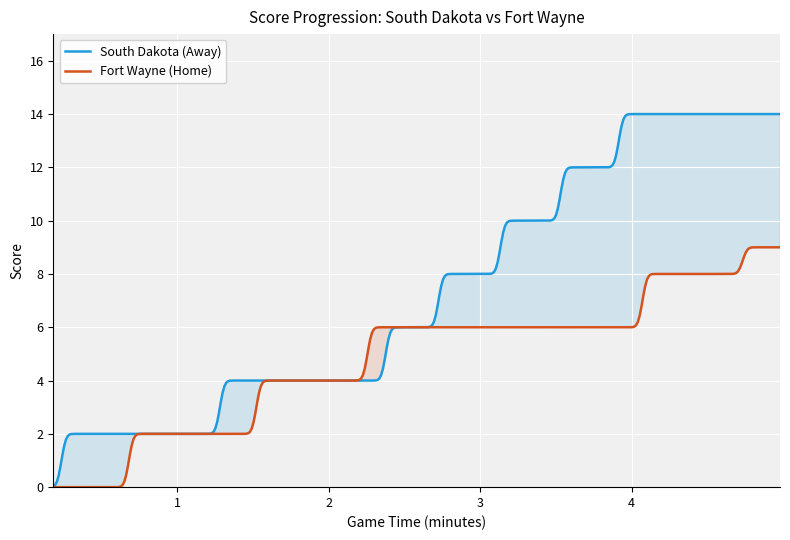

True or false: South Dakota (Away) and Fort Wayne (Home) intersect in this chart.

False